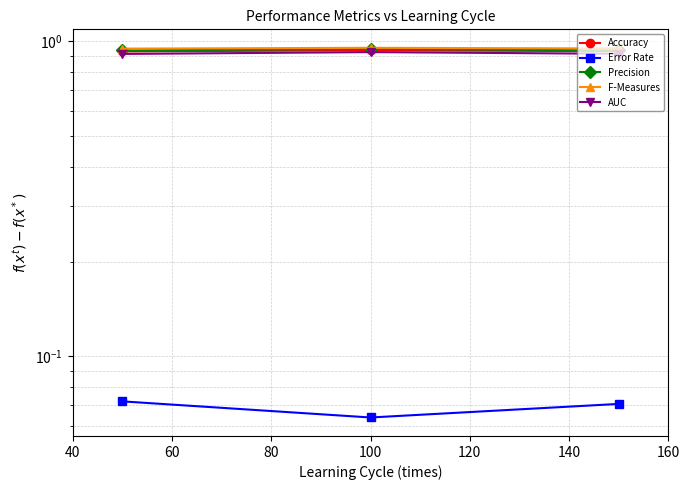

What are all the series names shown in the legend?

Accuracy, Error Rate, Precision, F-Measures, AUC